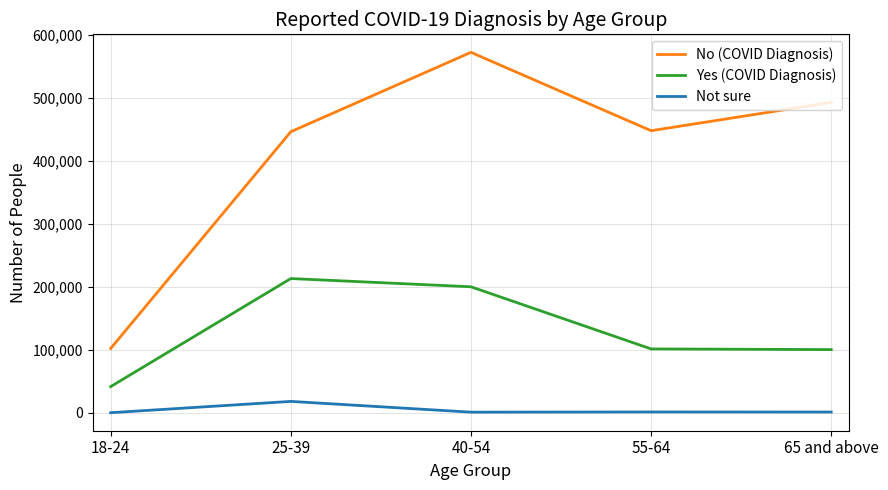

What is the maximum value for No (COVID Diagnosis)?

572396